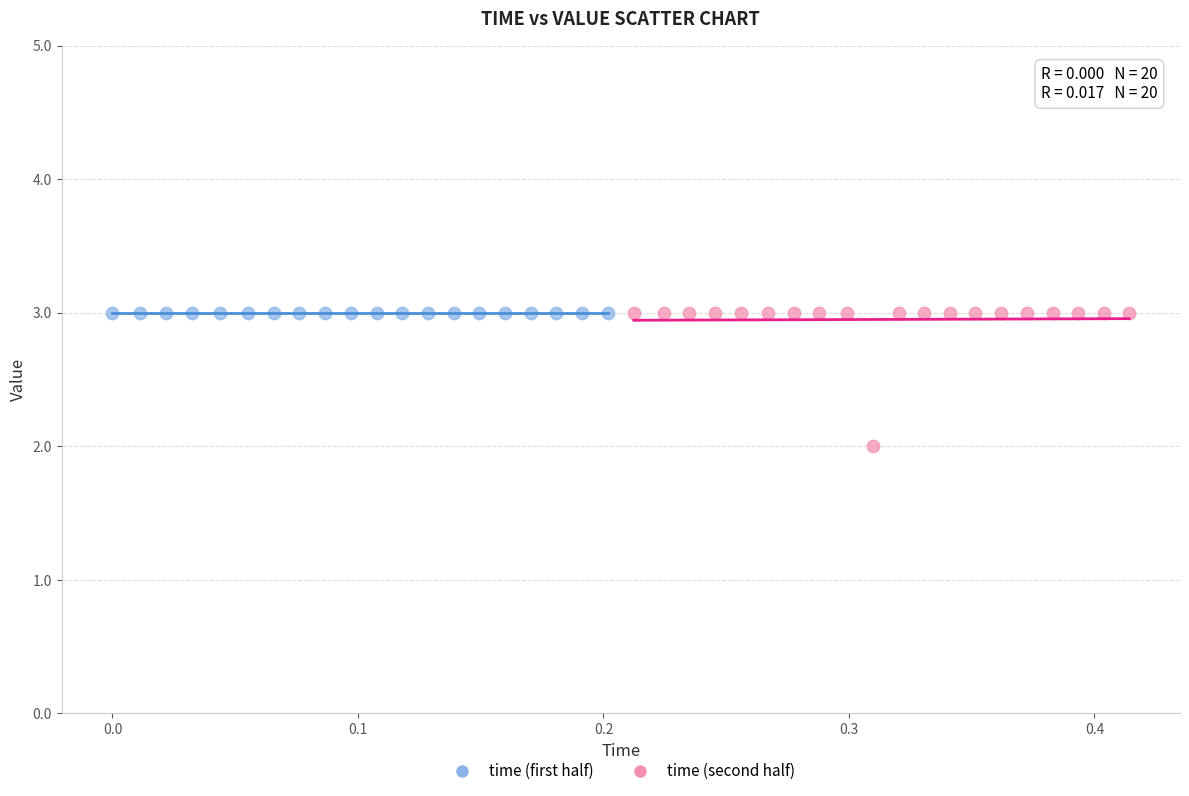

What are all the series names shown in the legend?

time (first half), time (second half)